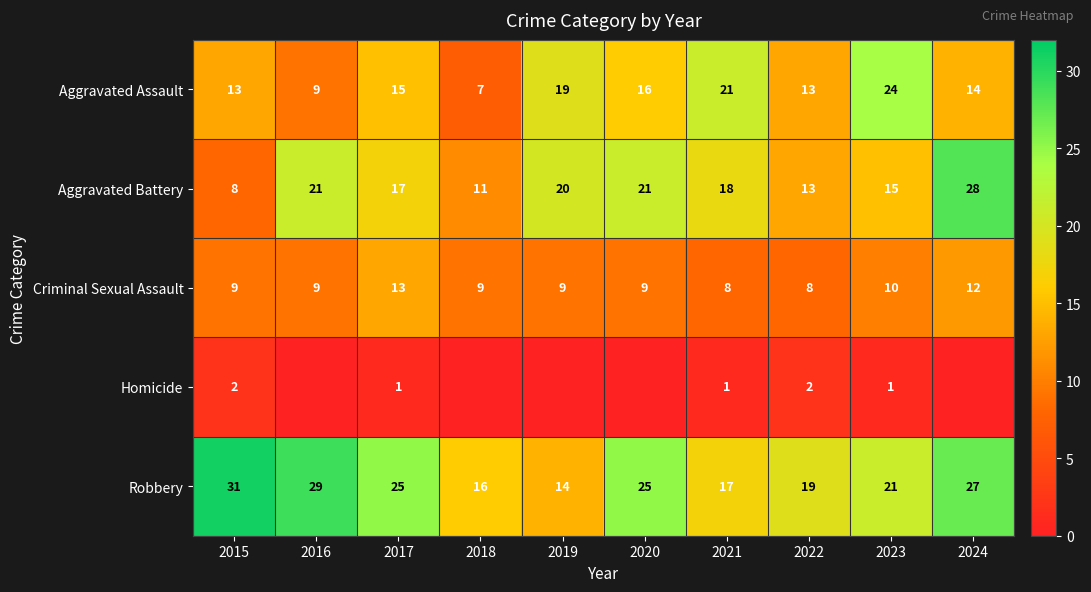

How many distinct data groups are displayed?

5